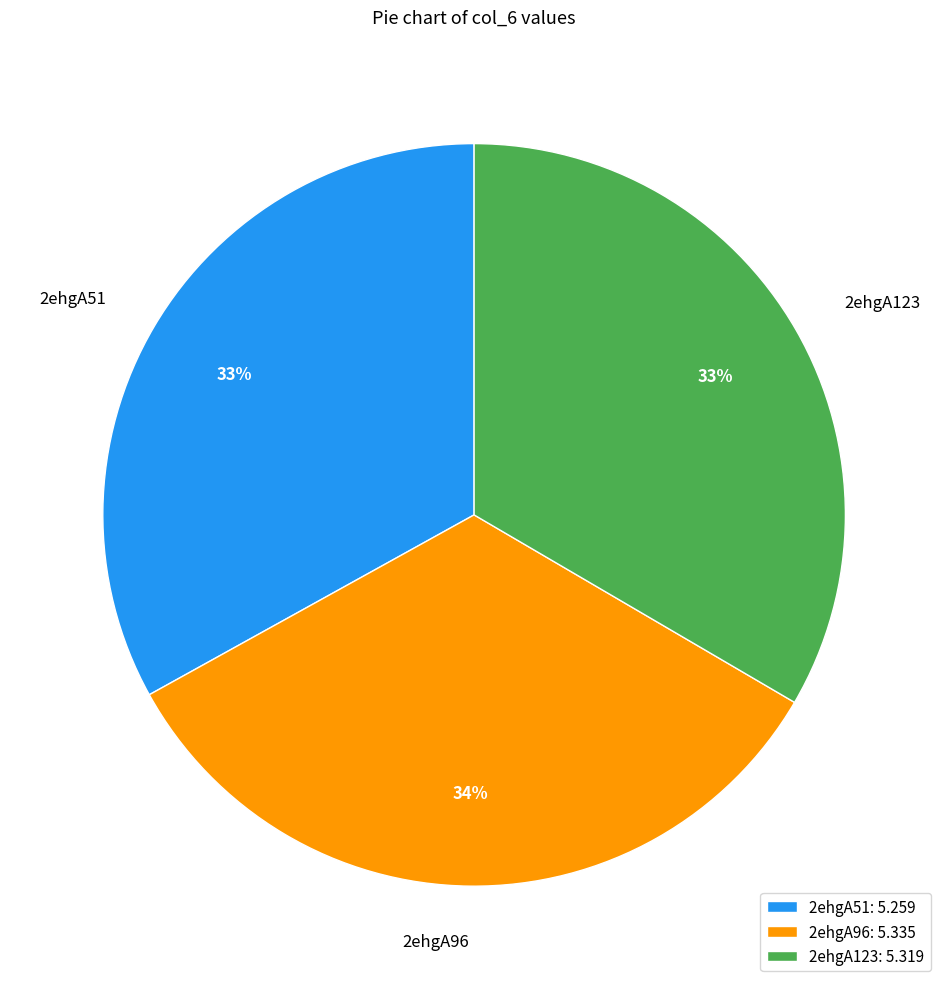

How many segments does this pie chart have?

3